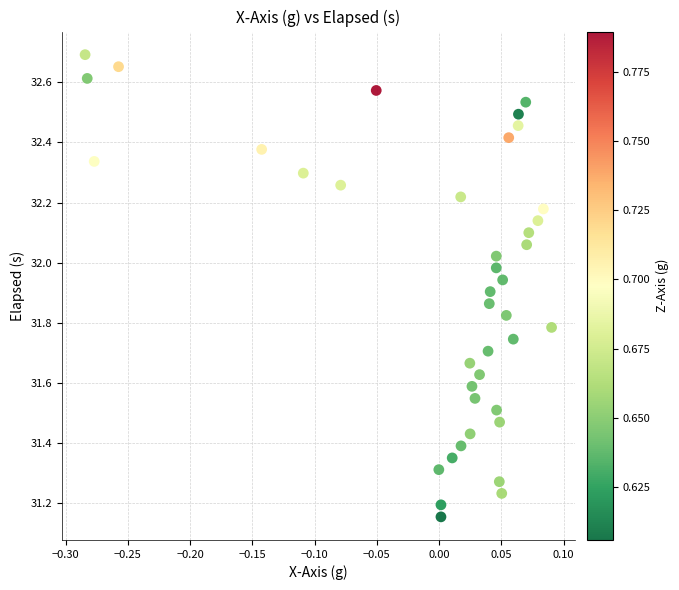

What is the range of Y values (max minus min)?

1.5